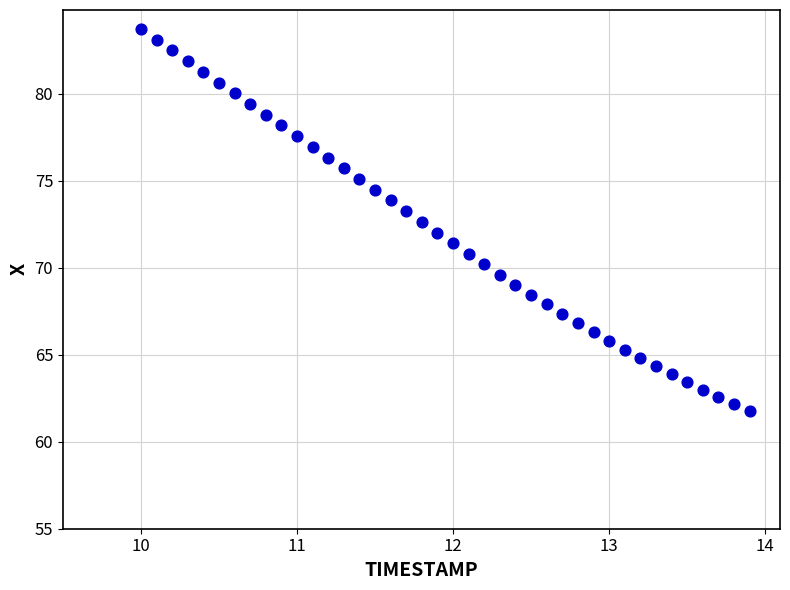

What is the range of Y values (max minus min)?

22.0